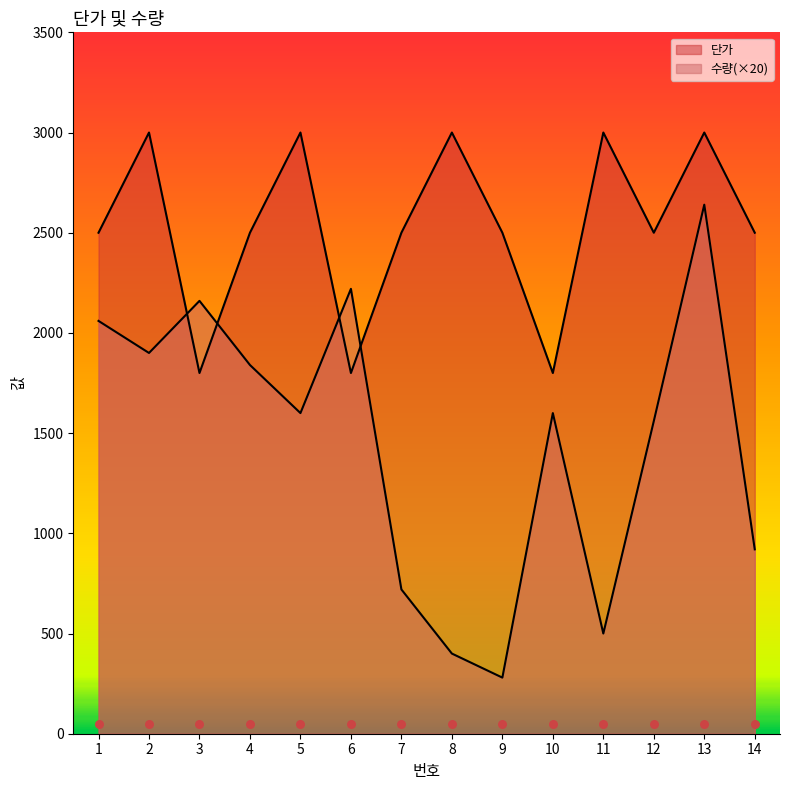

Is the value of 단가 at 1 greater than the value of 수량 at 10?

Yes